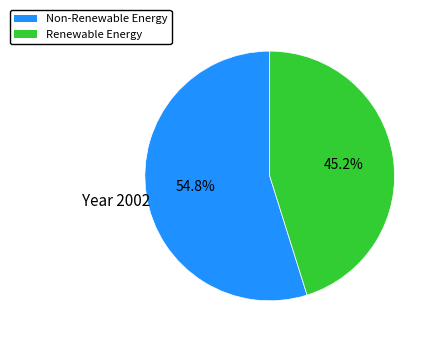

Rank the categories by value from highest to lowest.

Non-Renewable Energy, Renewable Energy